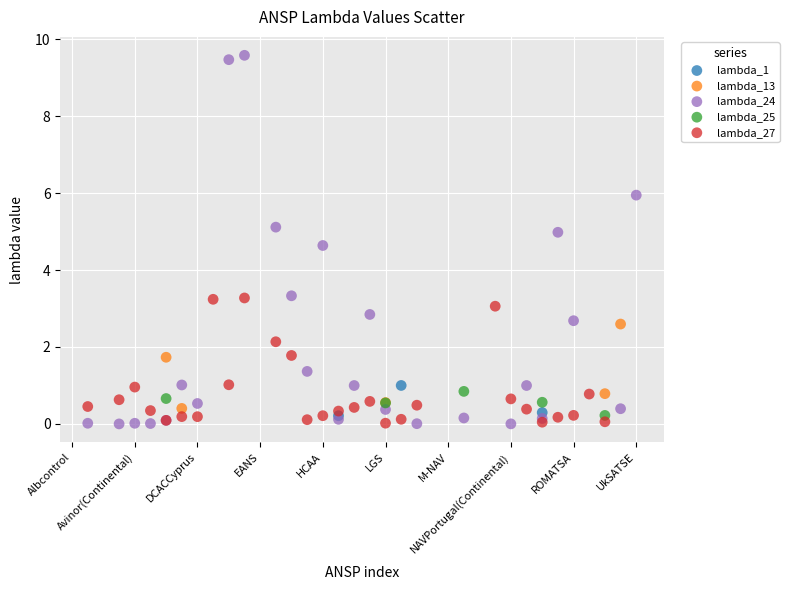

Which series has the widest spread of Y values?

lambda_24